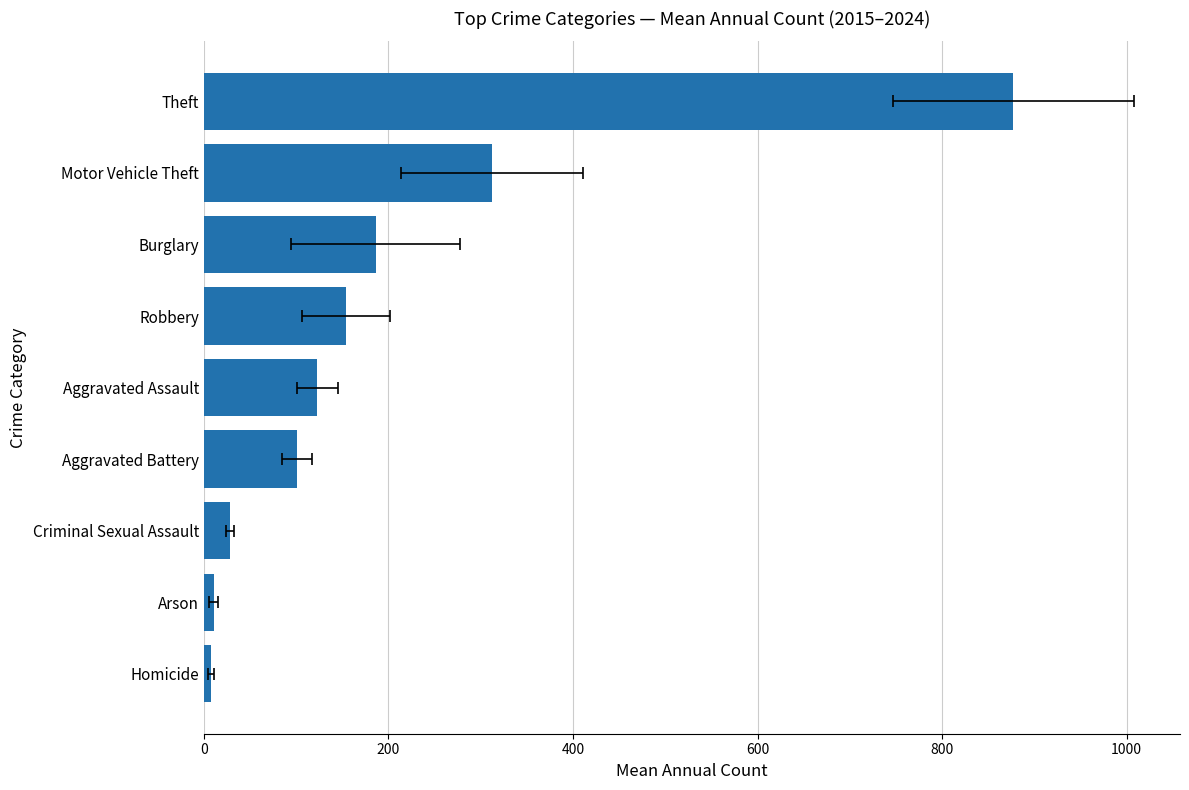

What is the ratio of the value at Arson to the value at Criminal Sexual Assault?

0.4